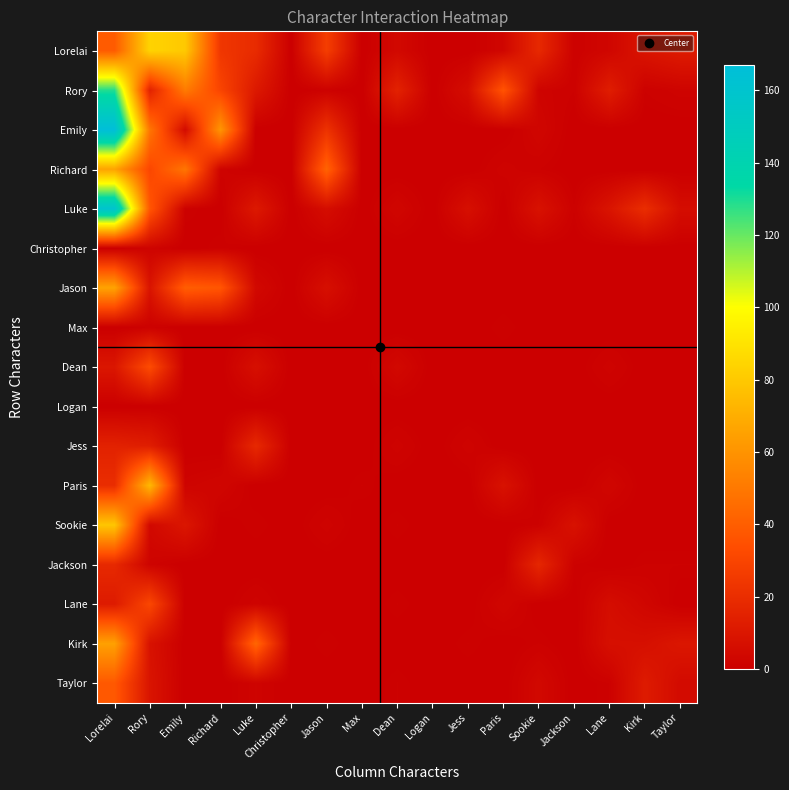

Count the number of categories in the chart.

17